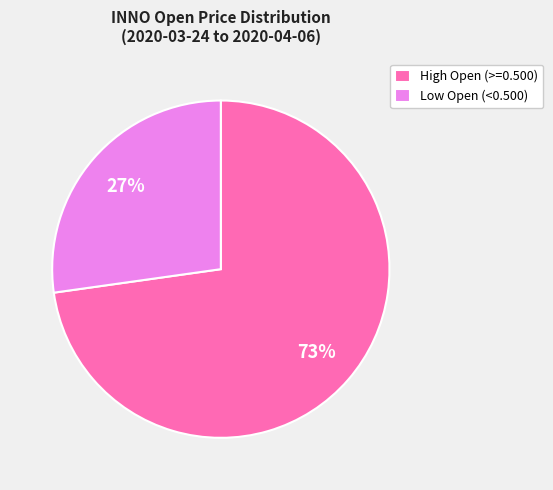

Do Low Open (<0.500) and High Open (>=0.500) together represent more than half of the pie?

Yes